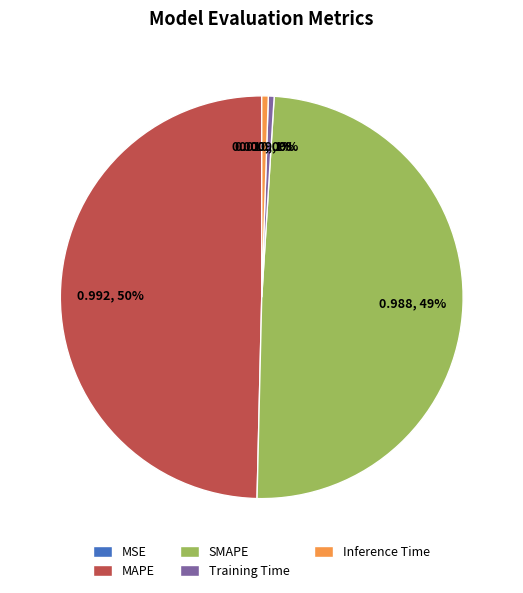

To the nearest percent, what percentage of the pie is Inference Time?

1%